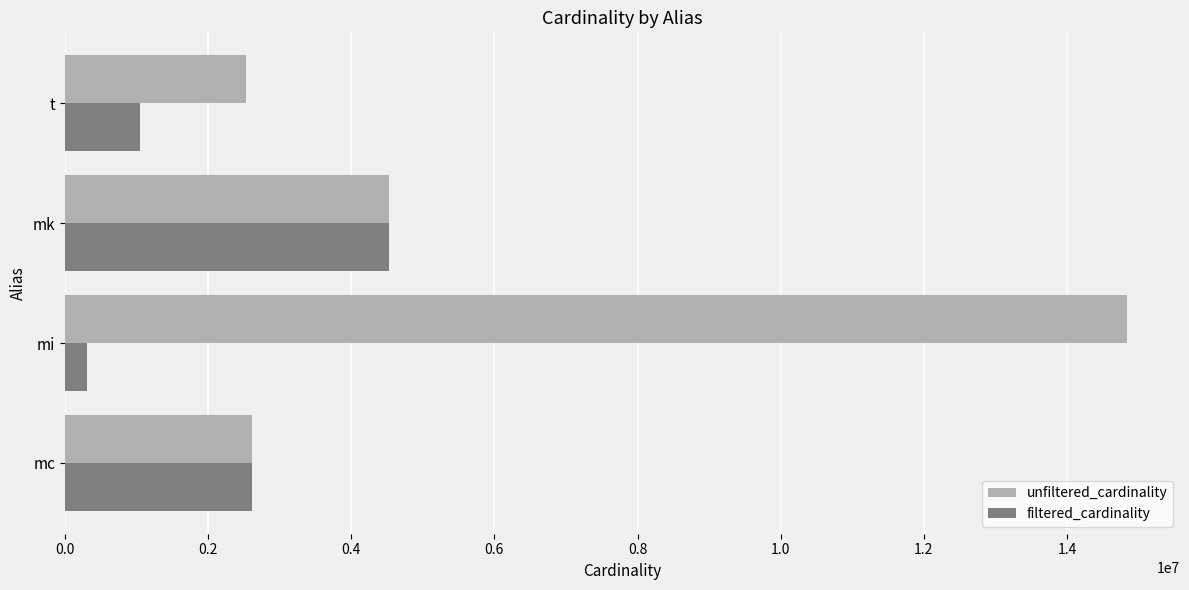

Which series has the largest range (max minus min)?

unfiltered_cardinality